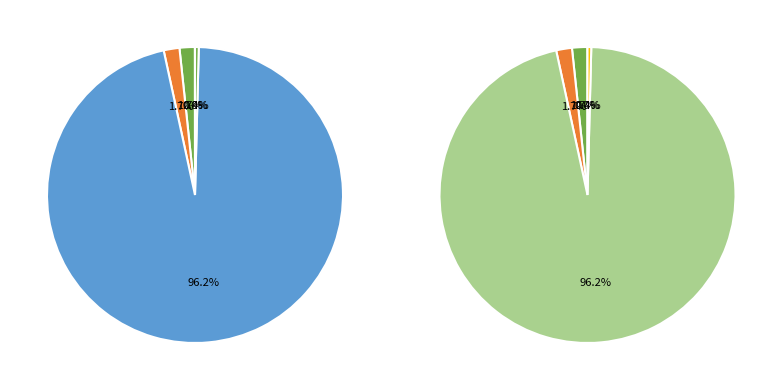

Does MAPE represent more than half of the total?

No